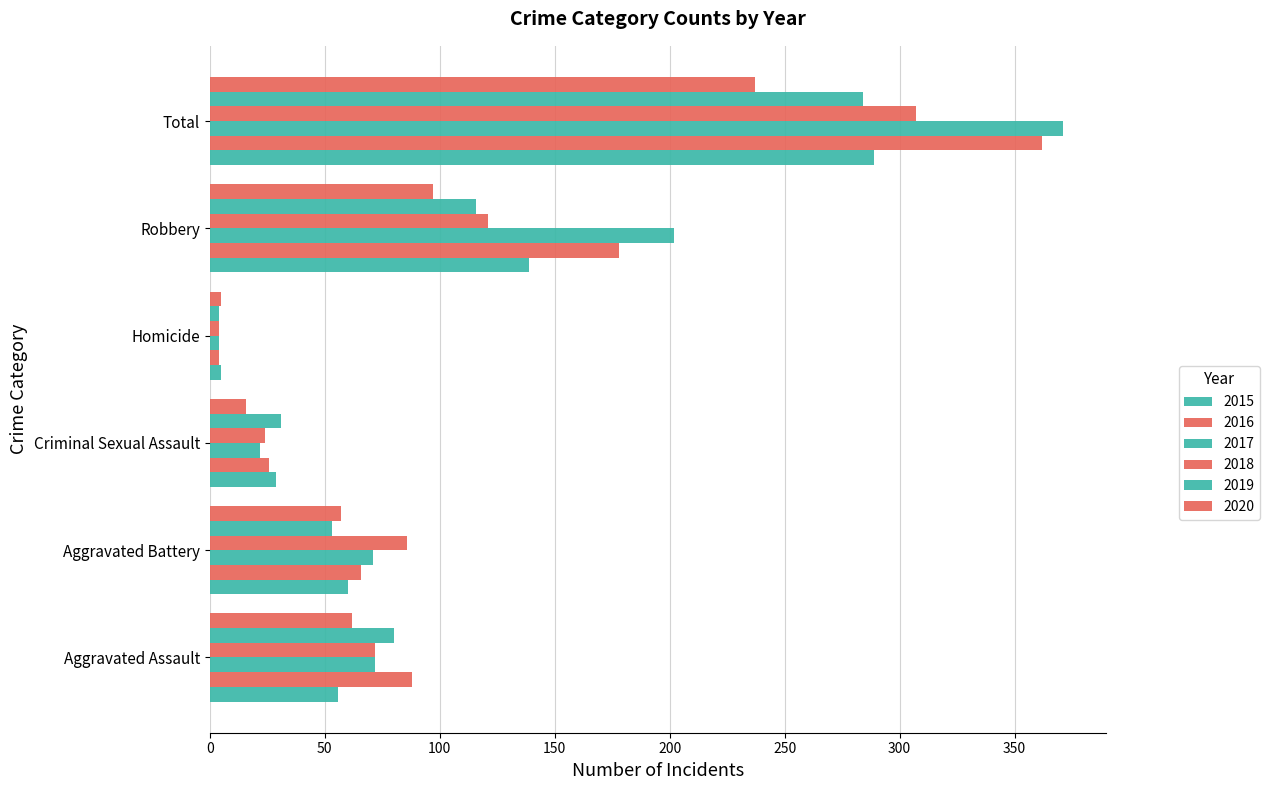

How many data points does each series have?

6